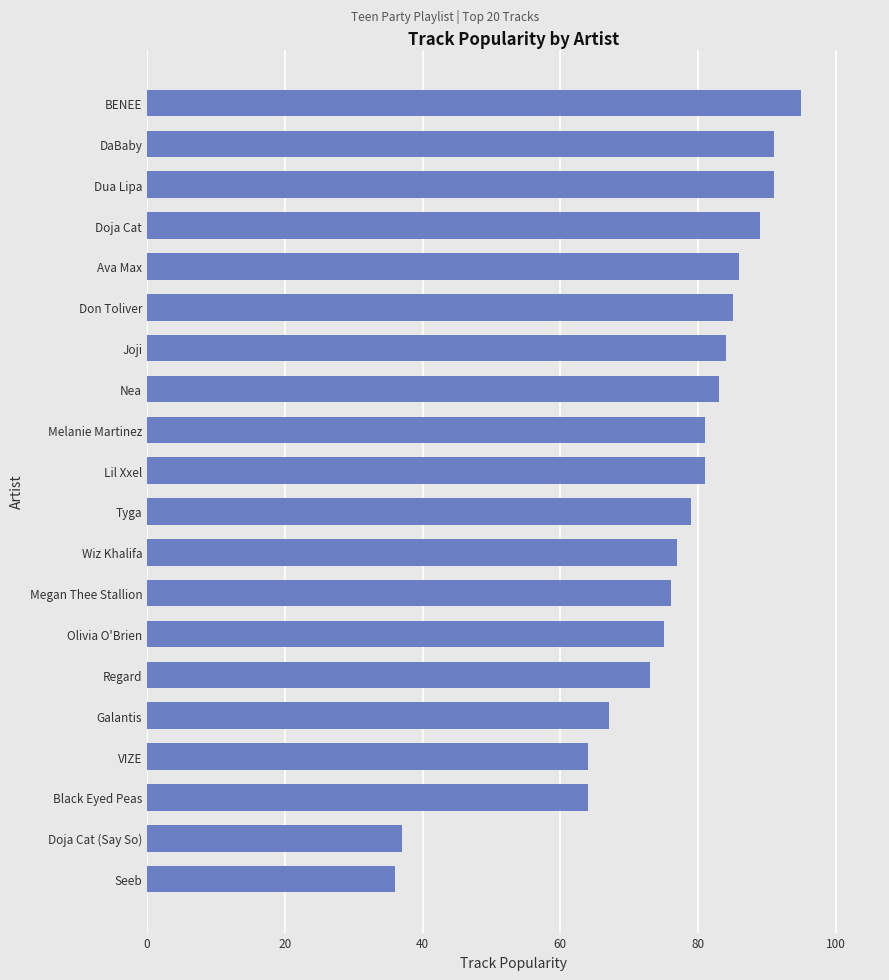

What value does the data have at Lil Xxel?

81